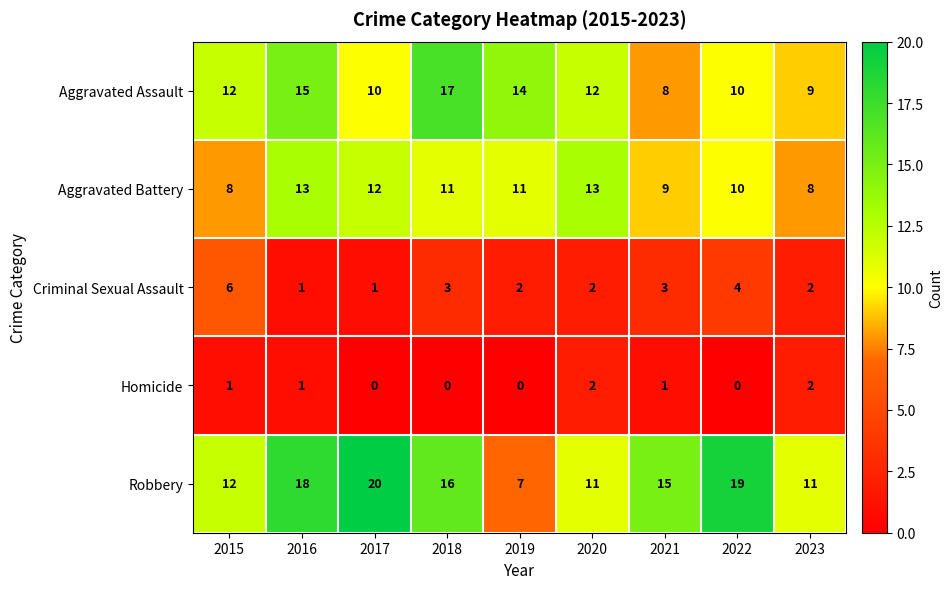

At which label is Aggravated Battery closest to 10?

2022